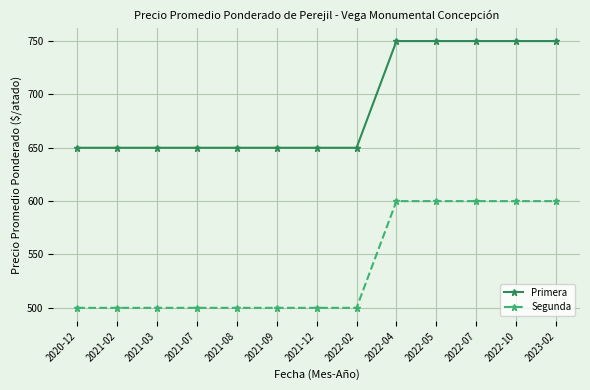

Is this an area chart (filled region under the line)?

No